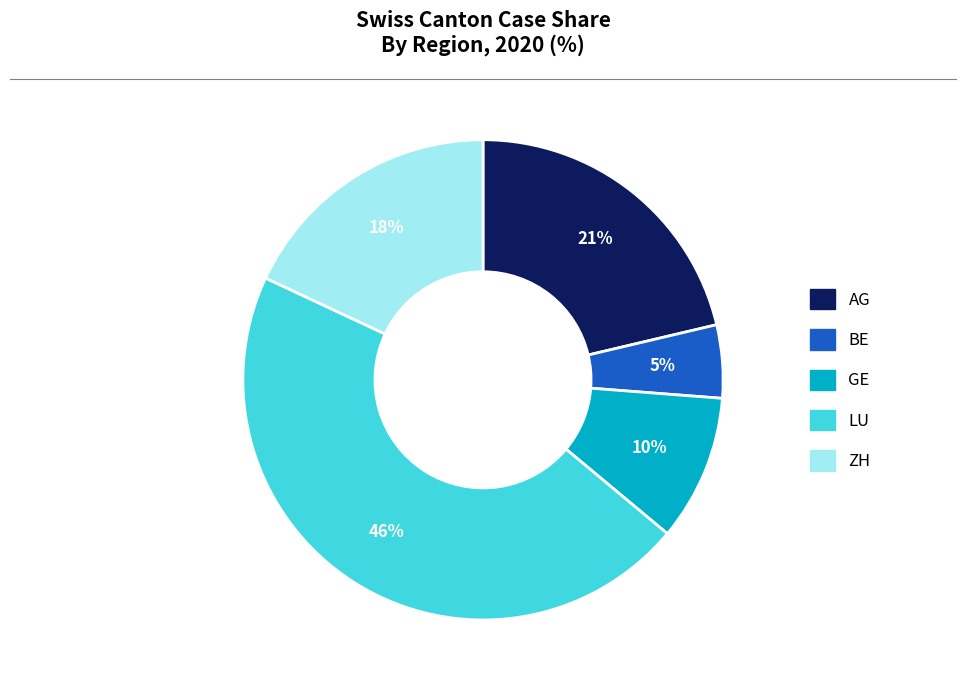

What is the largest slice in the pie chart?

LU